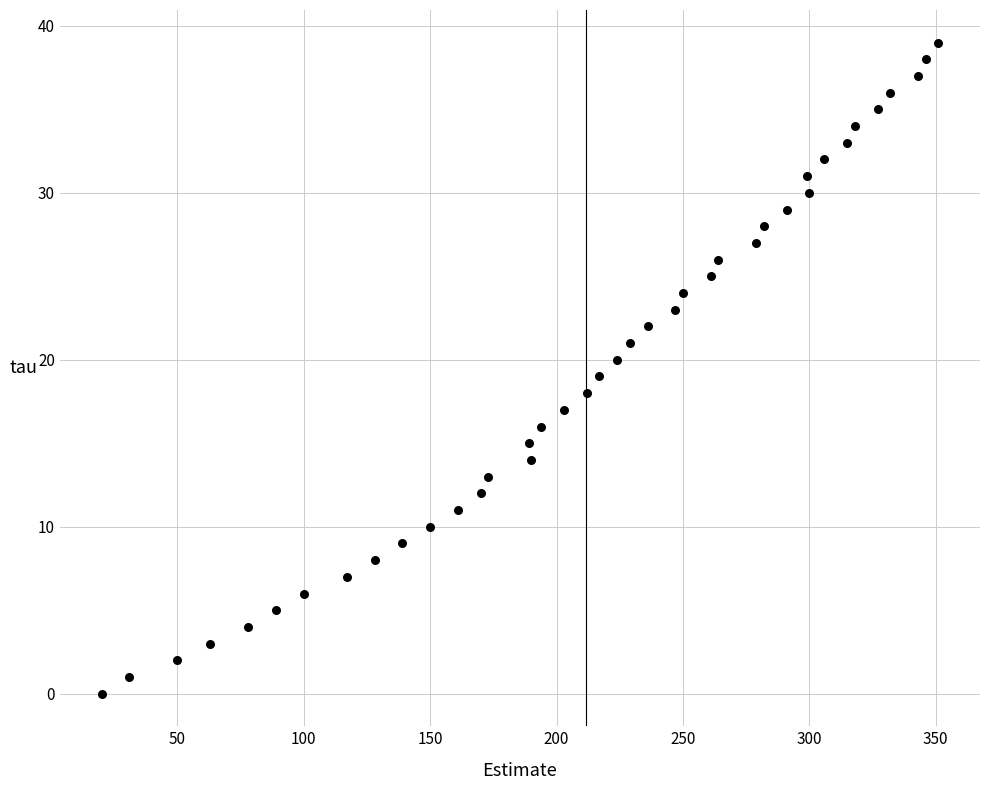

What is the range of Y values (max minus min)?

39